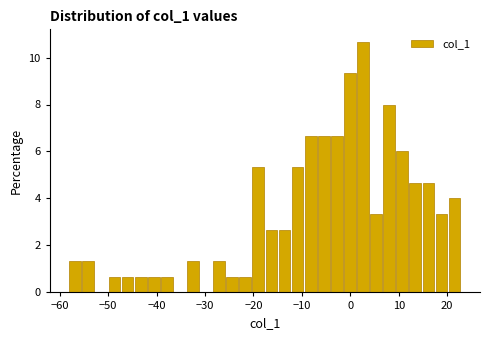

Around what value on the x-axis is the tallest bar? Give the approximate position of its centre, as read against the axis.

3